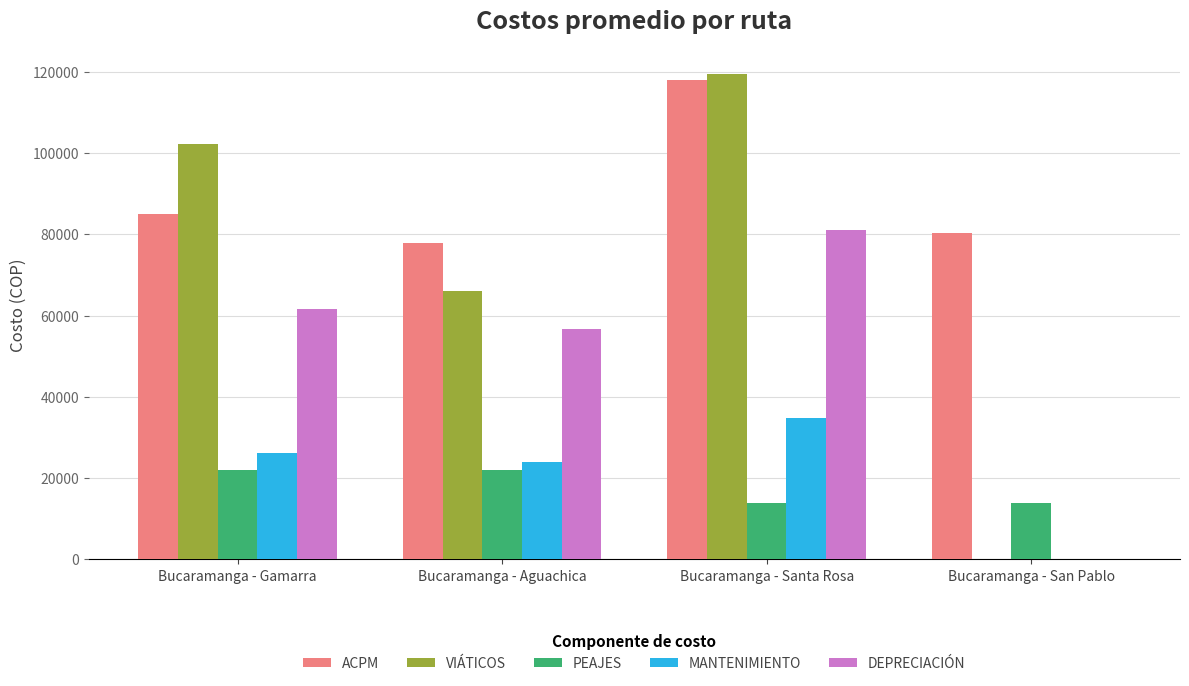

At which label does VIÁTICOS reach its peak?

Bucaramanga - Santa Rosa